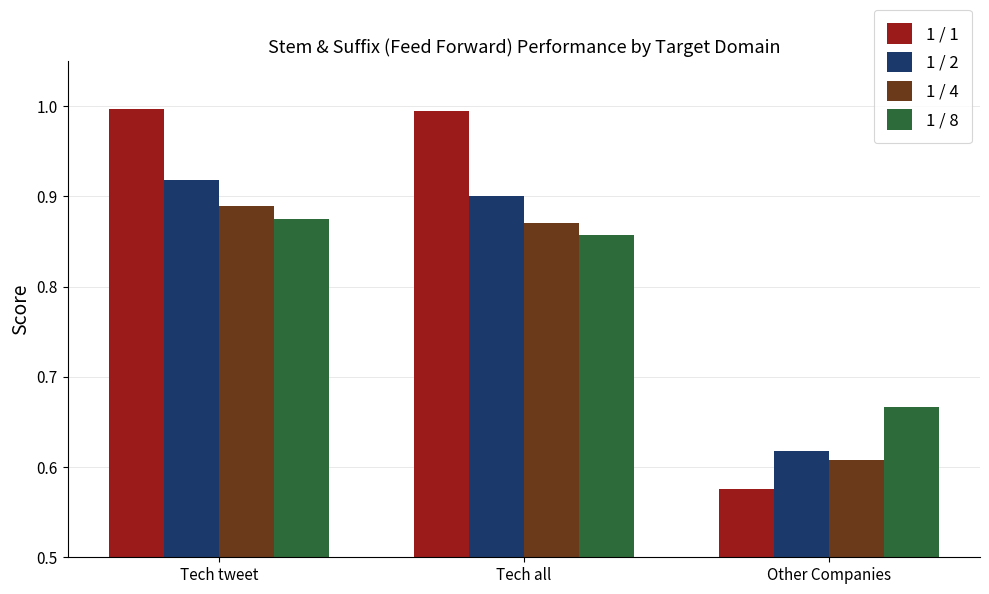

How many bars are there in total?

12